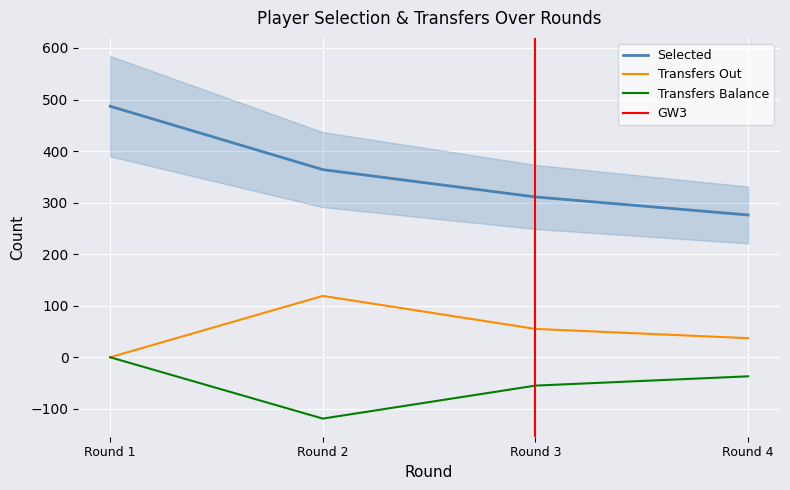

What is the average value of the transfers_out series?

53